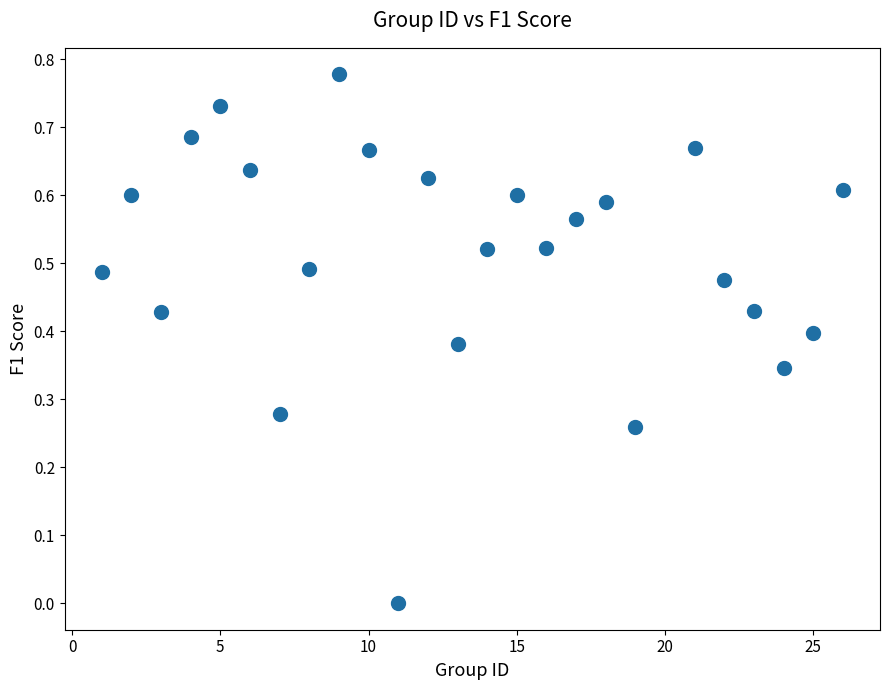

What is the range of X values (max minus min)?

25.0